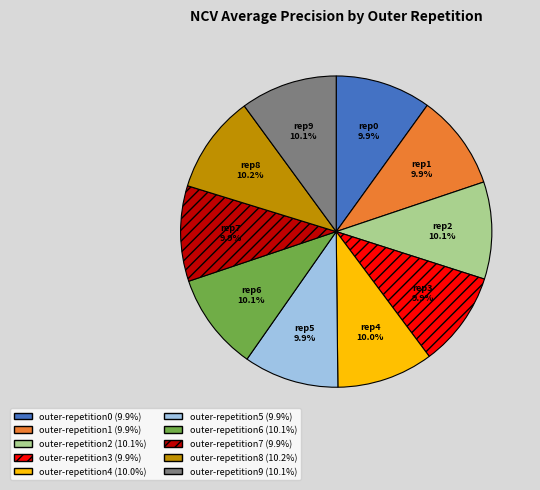

Combined, do rep5 and rep9 account for over 50%?

No